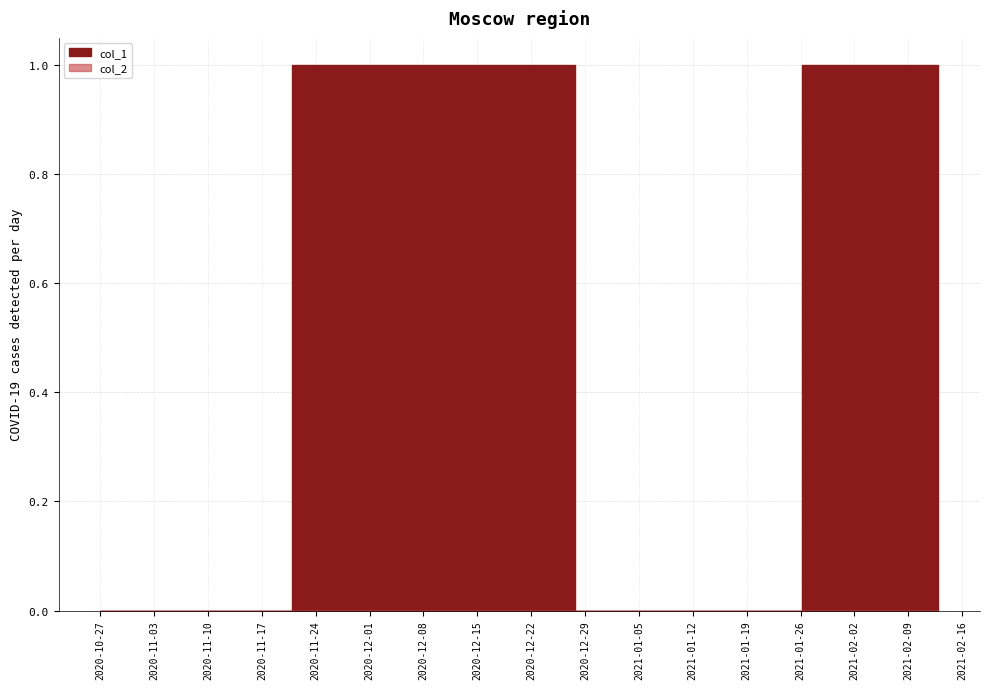

Reading left to right, list all the values displayed in this chart.

col_1: 0	1	0	1
col_2: 0	0	0	0